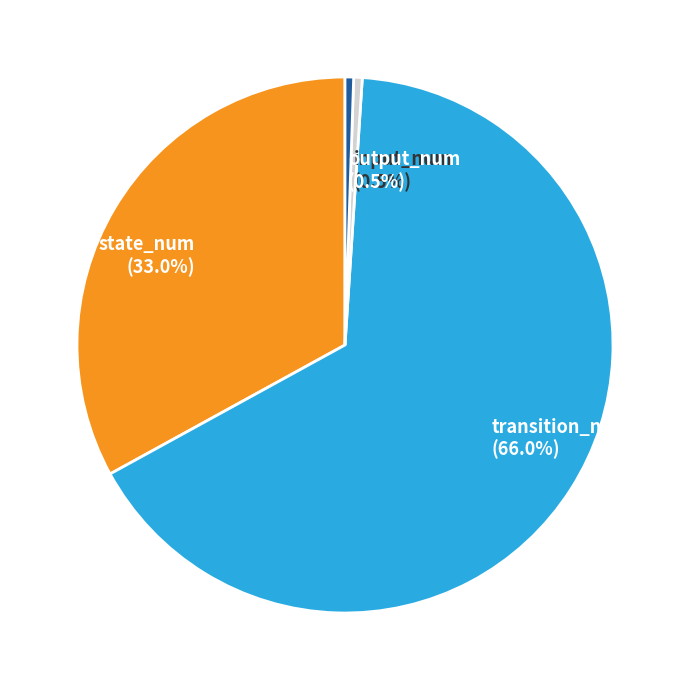

What is the largest slice in the pie chart?

transition_num